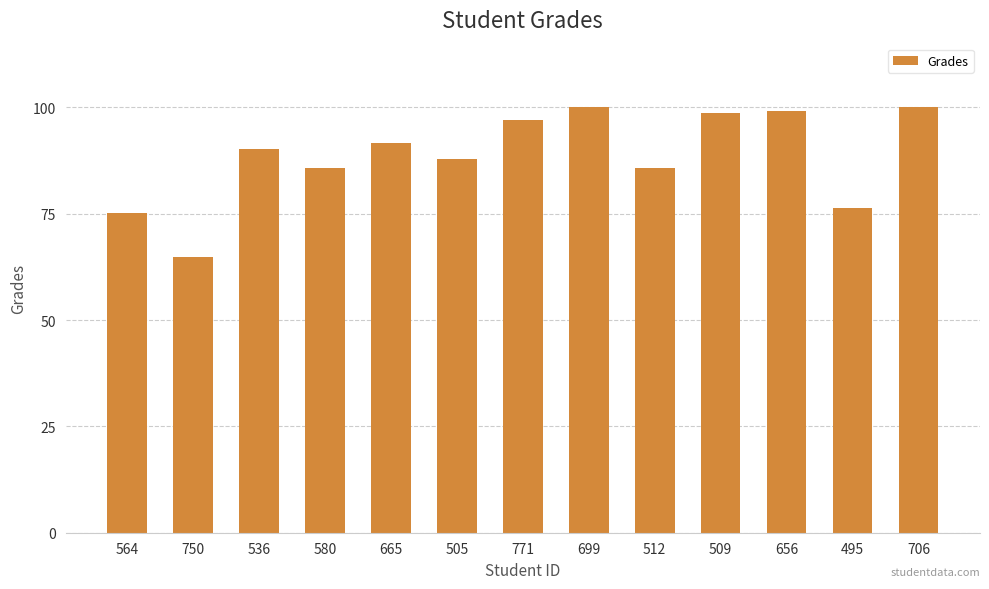

Count the number of values greater than 90.

7